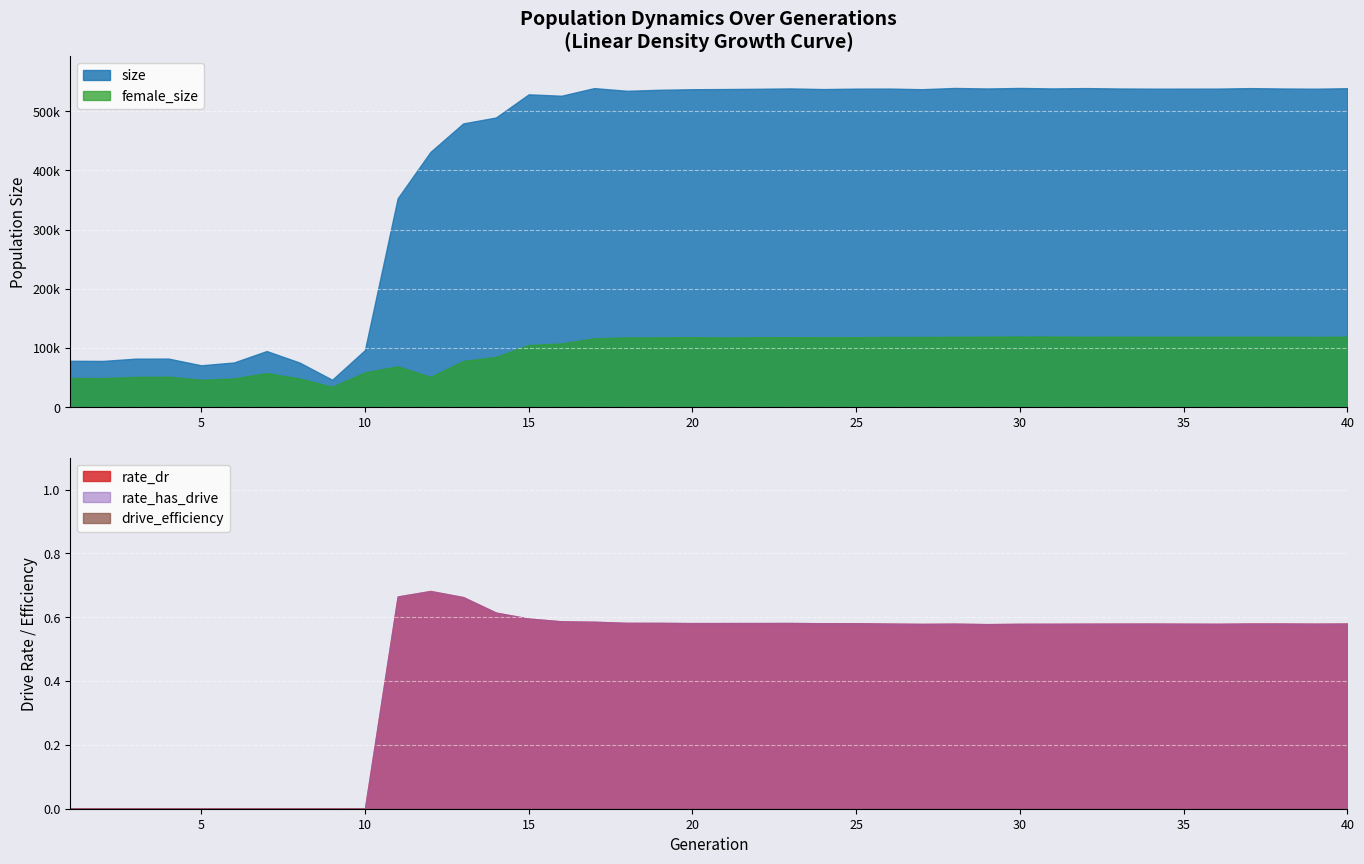

Between 27 and 34, which is larger?

34